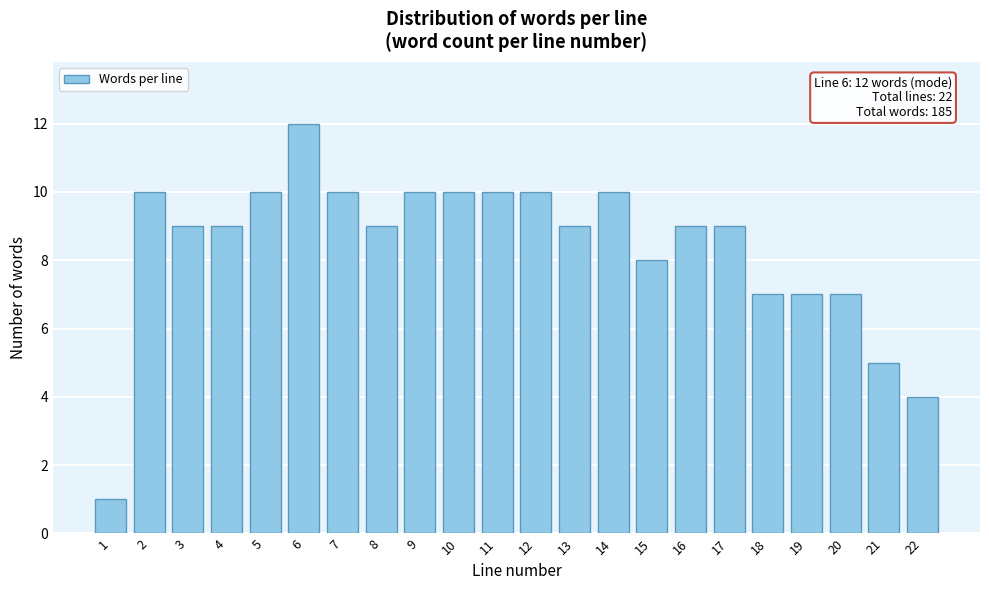

Reading left to right, extract all data points from this chart.

1=1	2=10	3=9	4=9	5=10	6=12	7=10	8=9	9=10	10=10	11=10	12=10	13=9	14=10	15=8	16=9	17=9	18=7	19=7	20=7	21=5	22=4